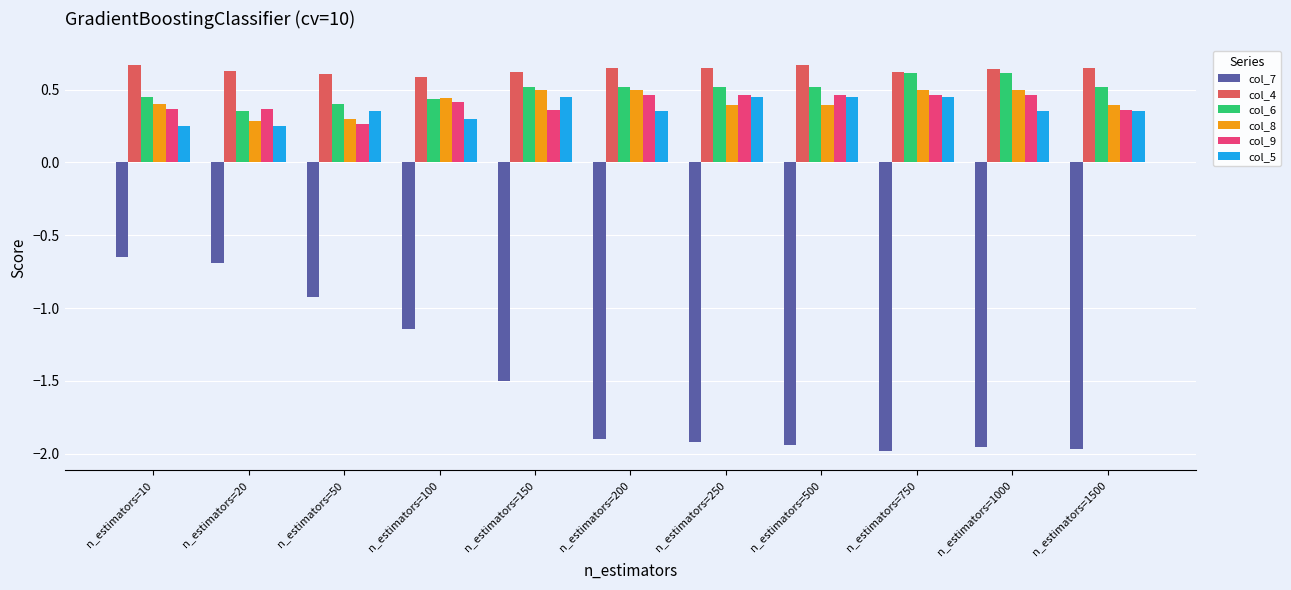

Which series has the largest total across all categories?

col_4